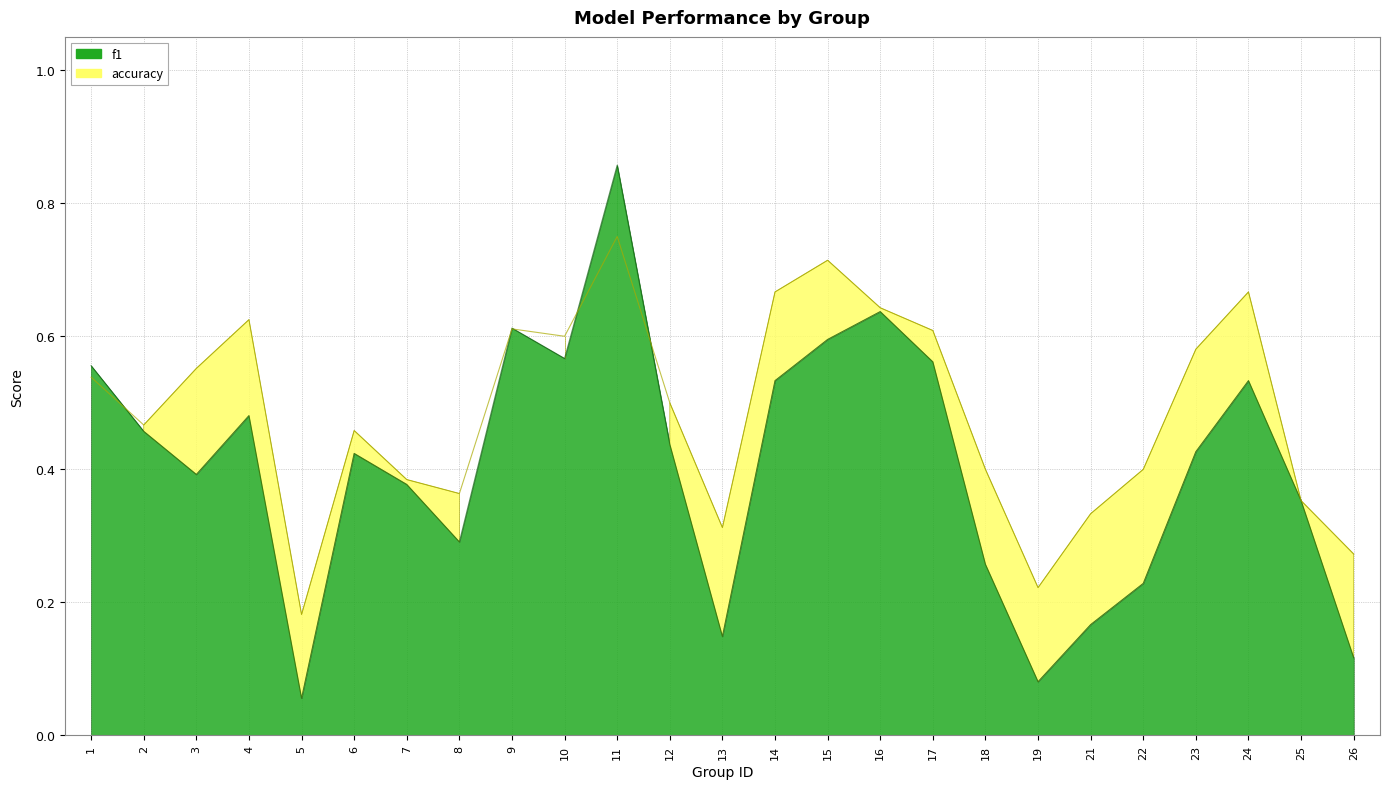

Does the chart display data point markers on the line(s)?

No